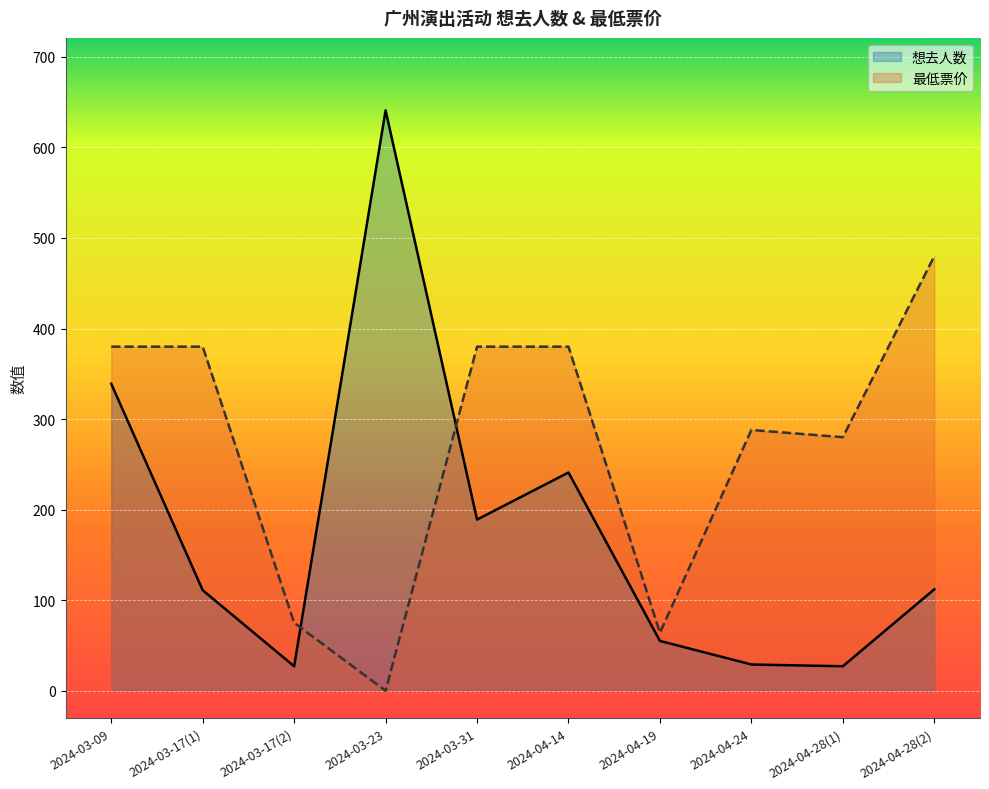

How many data points in 想去人数 are above 112?

4